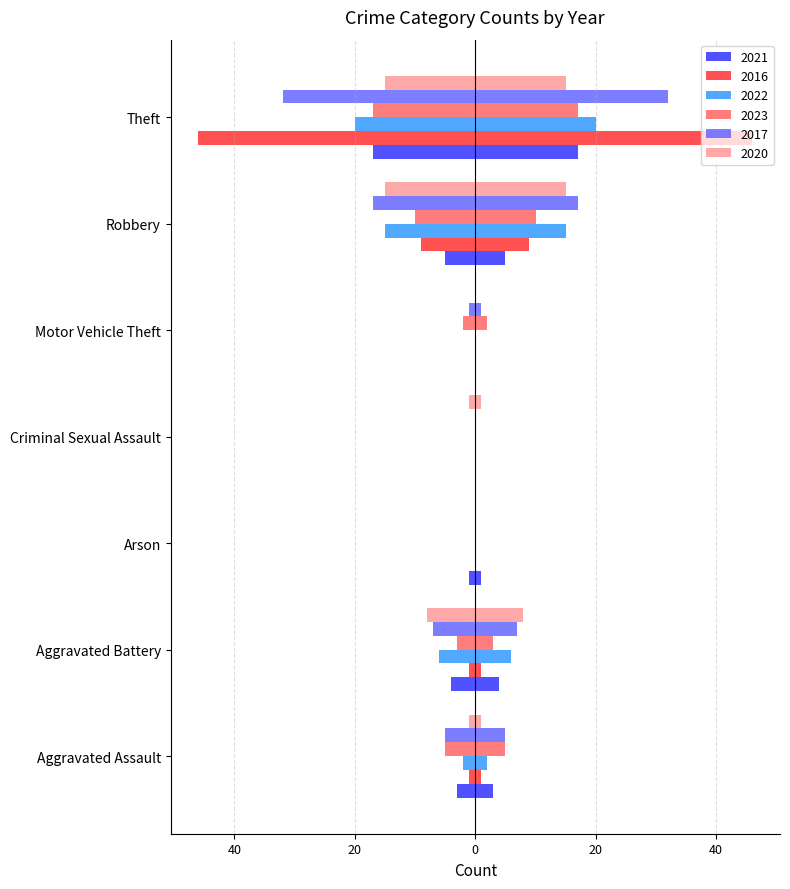

What is the sum of all 2021 values?

30